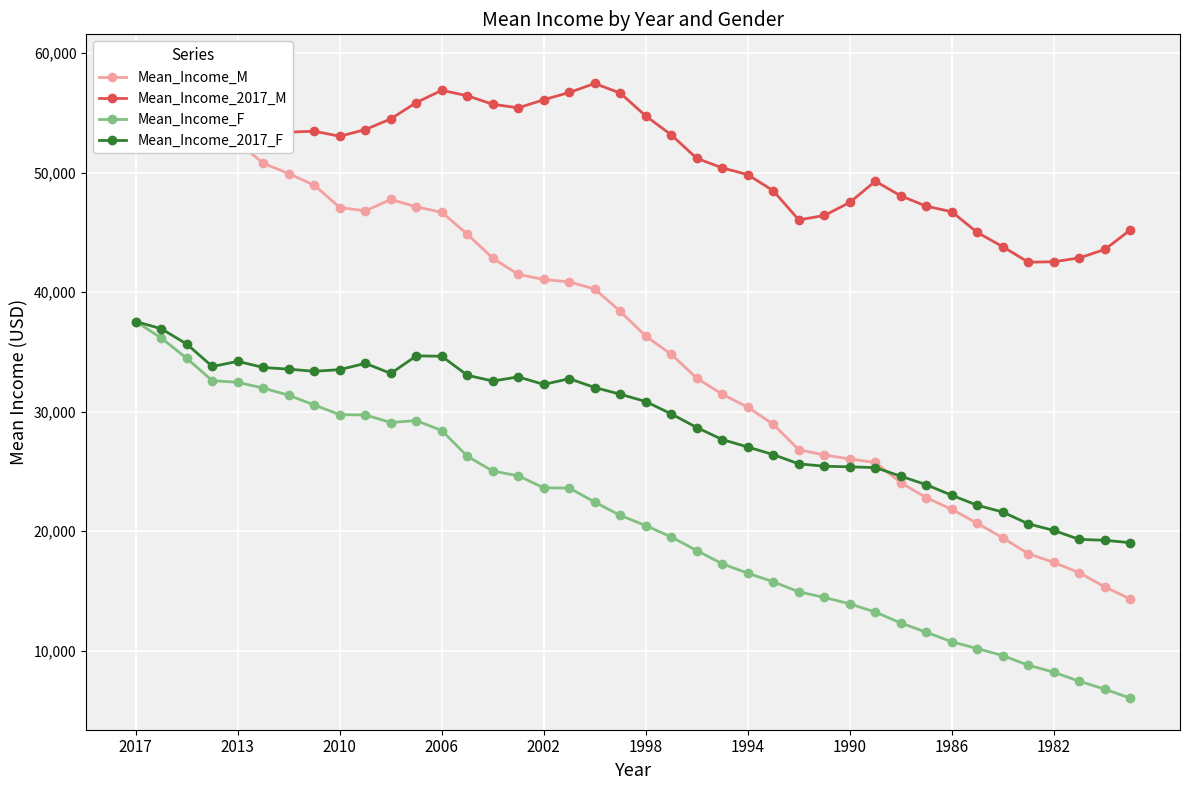

What position from the right is 33?

7